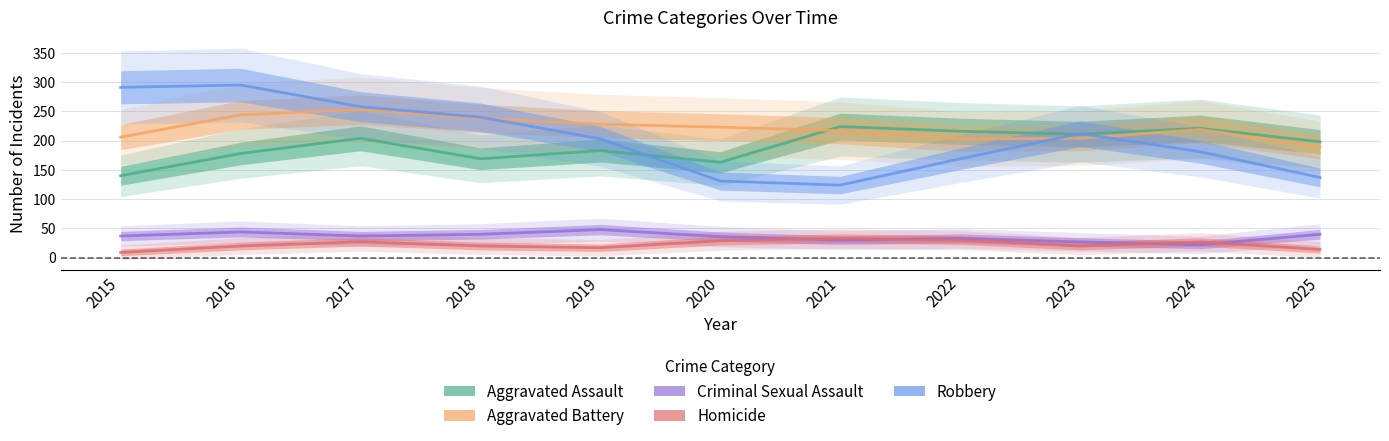

Reading left to right, transcribe all the data shown in this chart.

Aggravated Assault: 140	178	204	169	183	163	224	216	211	221	198
Aggravated Battery: 206	244	253	238	228	223	217	203	204	219	189
Criminal Sexual Assault: 37	44	37	40	48	36	30	33	27	22	40
Homicide: 9	20	27	20	17	29	33	30	20	27	14
Robbery: 291	295	258	240	203	131	124	169	212	181	137